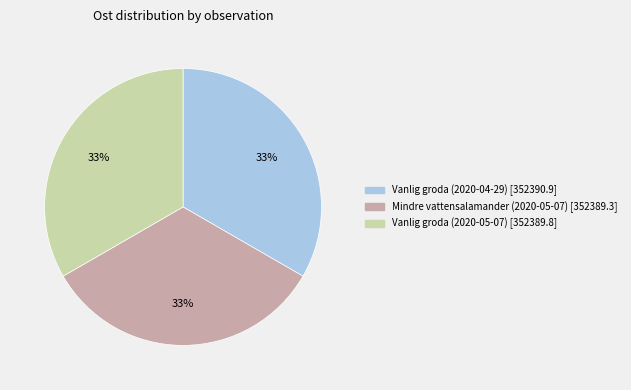

To the nearest percent, what portion does Vanlig groda (2020-04-29) represent?

33%